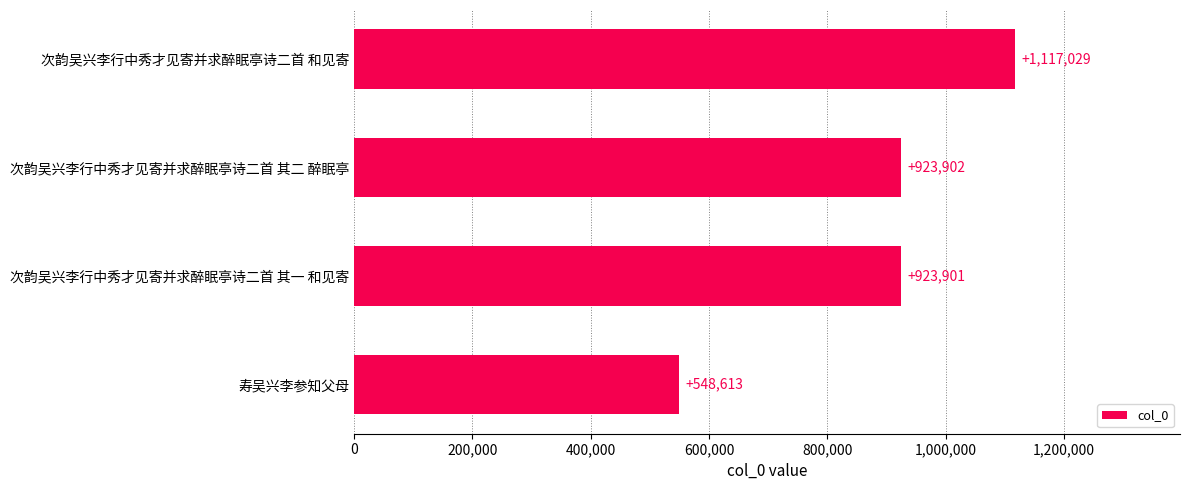

True or false: the data shows 548613 at 寿吴兴李参知父母.

True